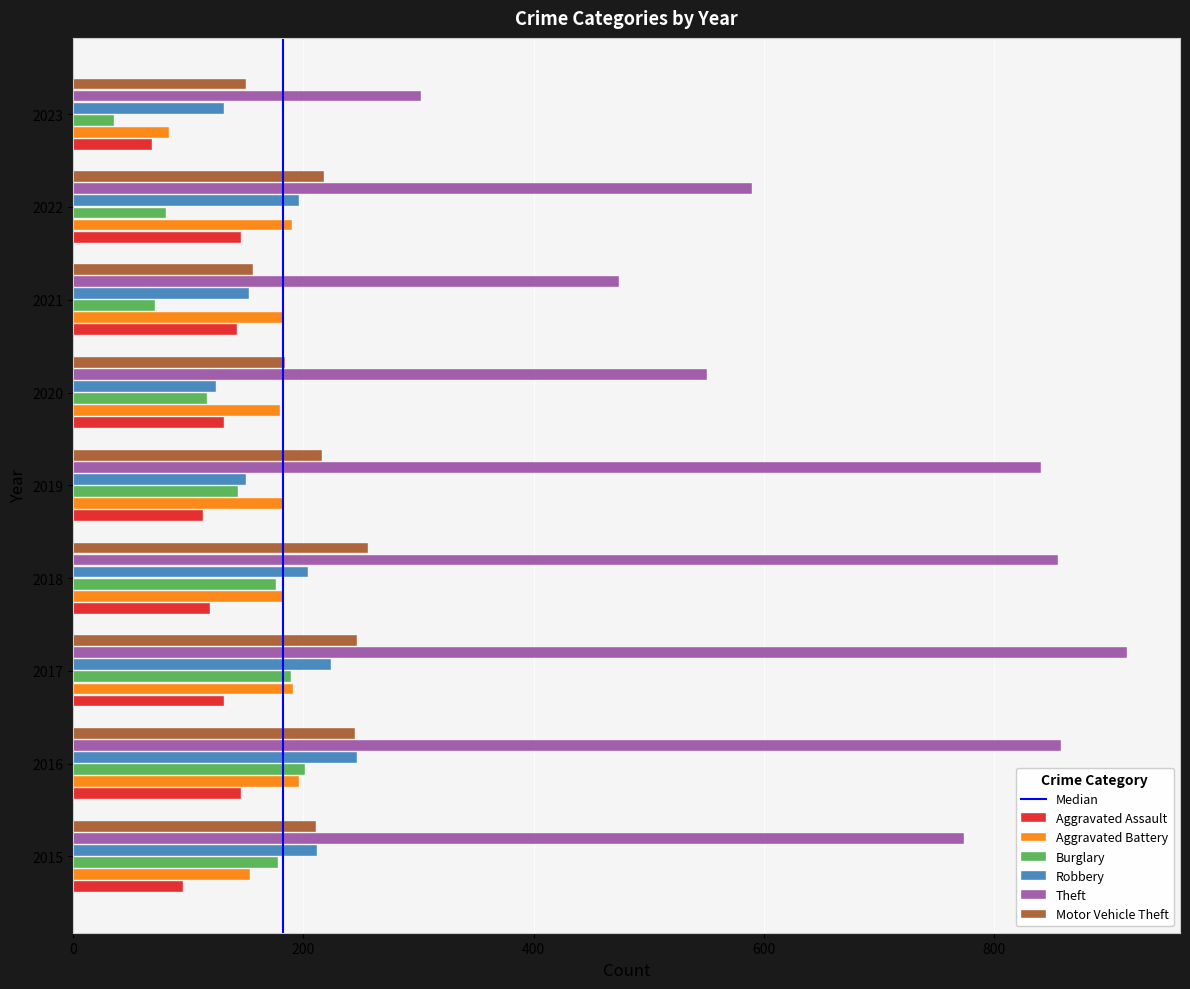

Between 2020 and 2022, which series saw the biggest shift?

Robbery